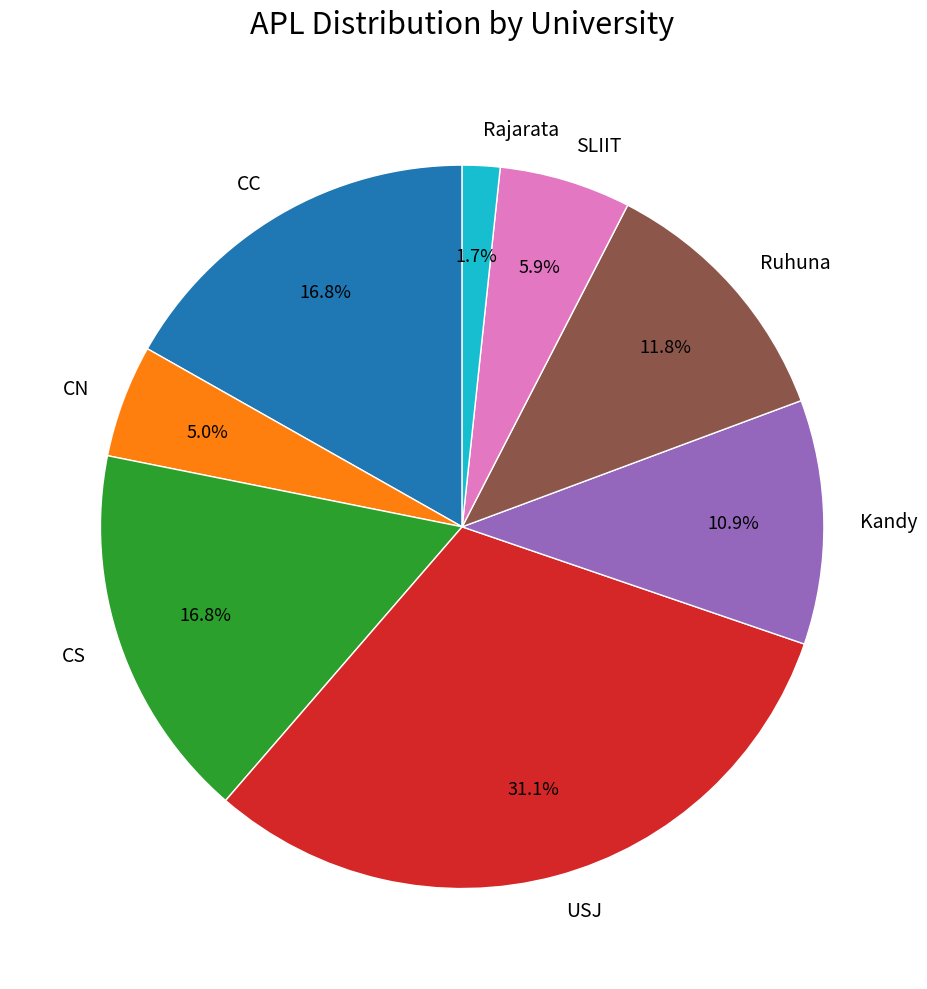

Is there a majority slice in this chart?

No